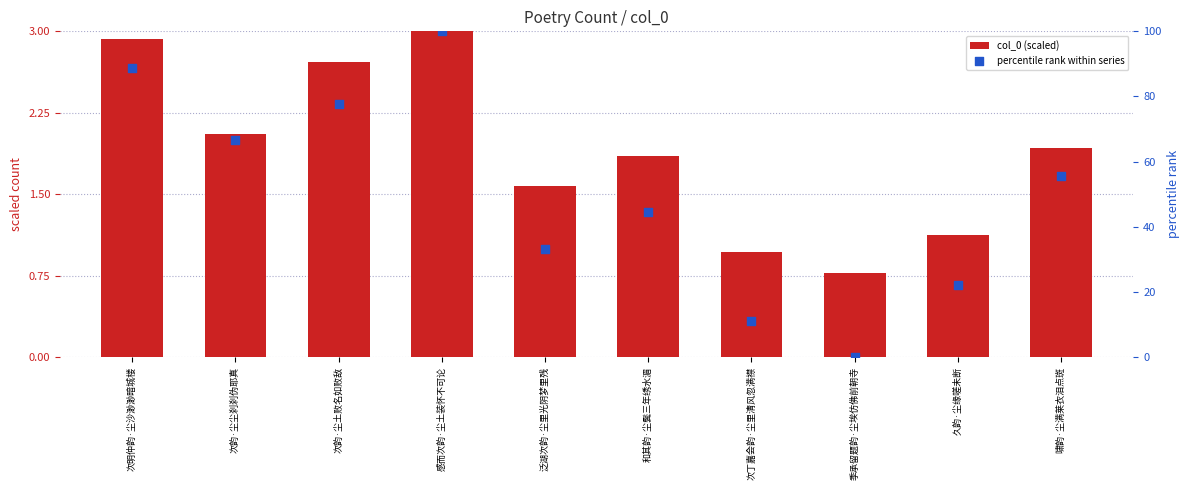

Which series has the largest total across all categories?

percentile rank within series